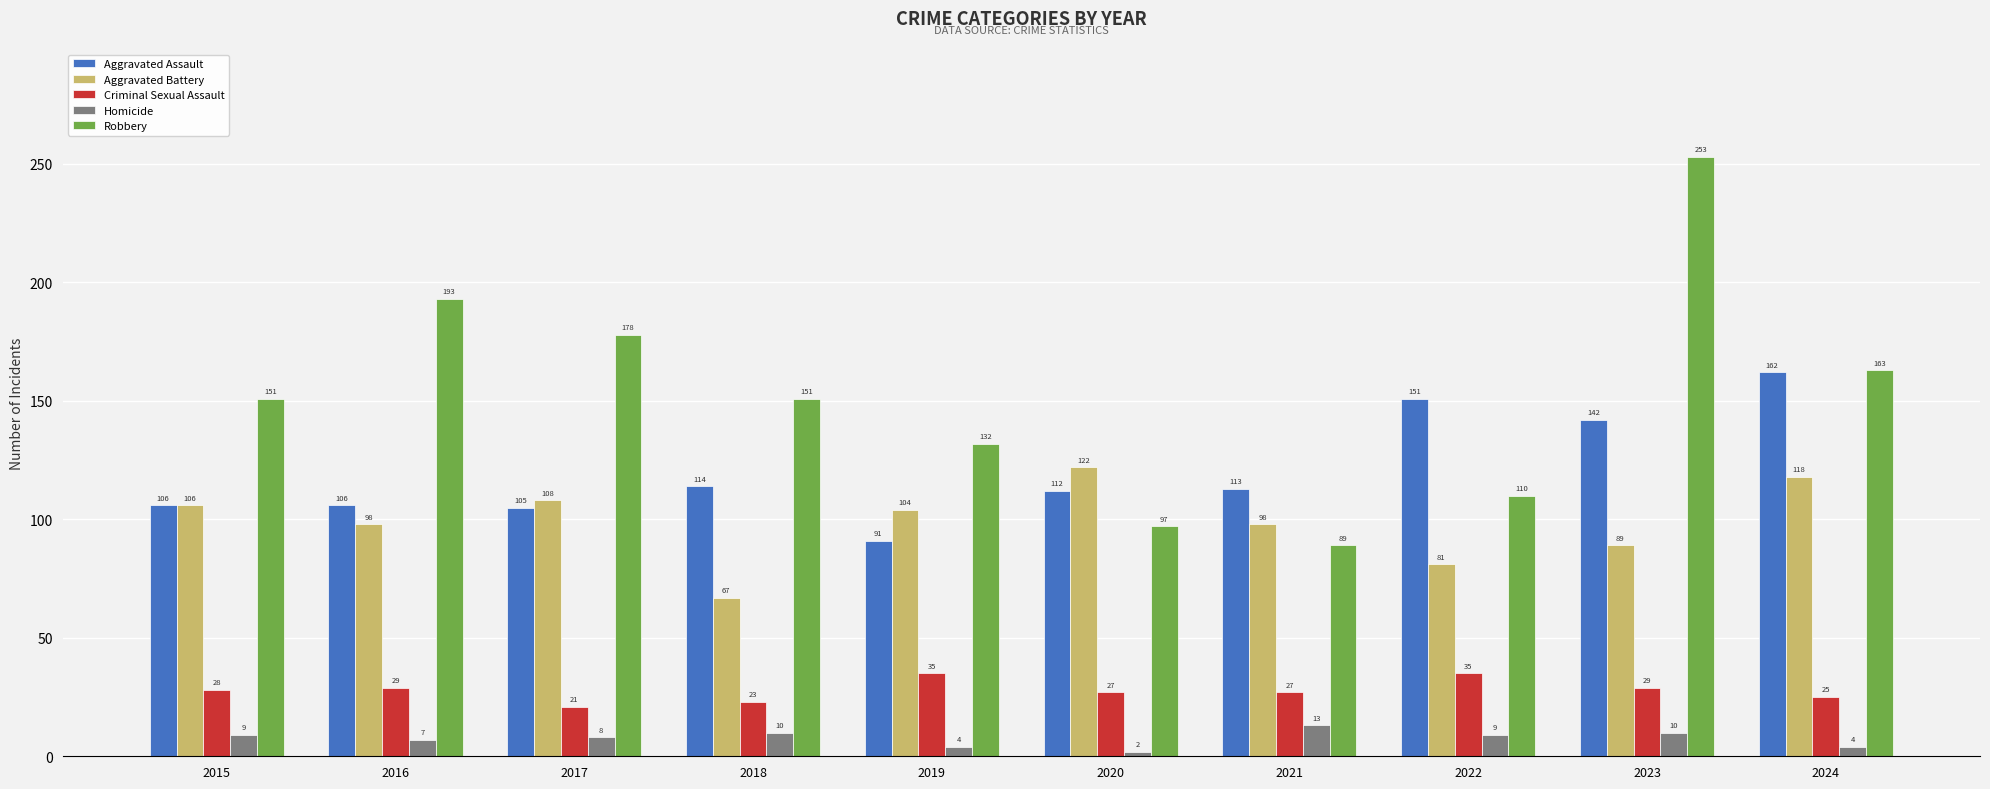

What is the approximate value of Aggravated Battery at 2019?

104